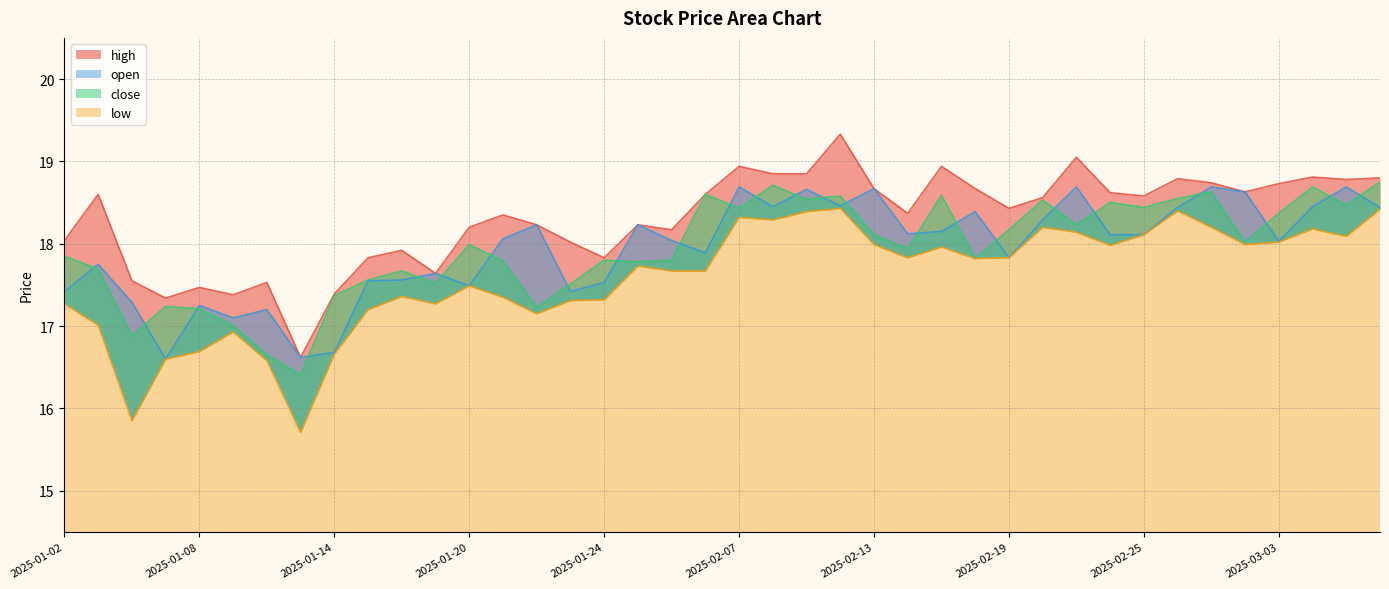

List the labels in order of open value, largest first.

2025-02-07, 2025-02-21, 2025-02-27, 2025-03-05, 2025-02-13, 2025-02-11, 2025-02-28, 2025-02-12, 2025-02-10, 2025-03-04, 2025-02-26, 2025-03-06, 2025-02-18, 2025-02-20, 2025-01-22, 2025-01-27, 2025-02-17, 2025-02-14, 2025-02-24, 2025-02-25, 2025-01-21, 2025-02-05, 2025-03-03, 2025-02-06, 2025-02-19, 2025-01-03, 2025-01-17, 2025-01-16, 2025-01-15, 2025-01-24, 2025-01-20, 2025-01-02, 2025-01-23, 2025-01-06, 2025-01-08, 2025-01-10, 2025-01-09, 2025-01-14, 2025-01-13, 2025-01-07